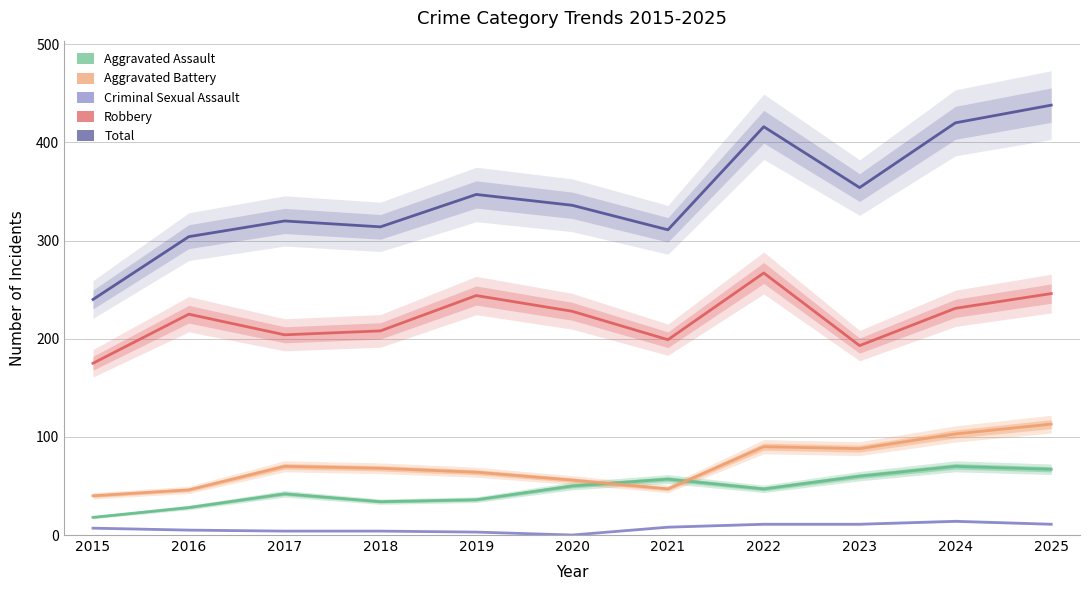

Reading left to right, what are all the values shown in this chart?

Aggravated Assault: 18	28	42	34	36	50	57	47	60	70	67
Aggravated Battery: 40	46	70	68	64	56	47	90	88	103	113
Criminal Sexual Assault: 7	5	4	4	3	0	8	11	11	14	11
Robbery: 175	225	204	208	244	228	199	267	193	231	246
Total: 240	304	320	314	347	336	311	416	354	420	438